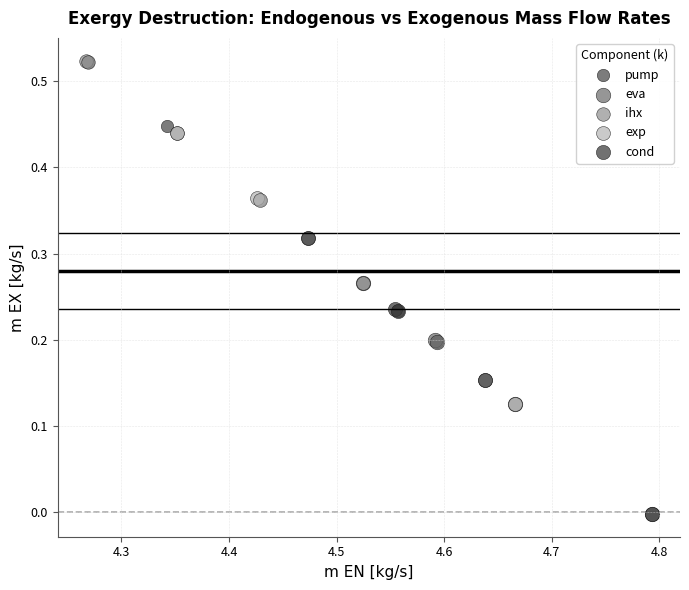

What are all the series names shown in the legend?

pump, eva, ihx, exp, cond